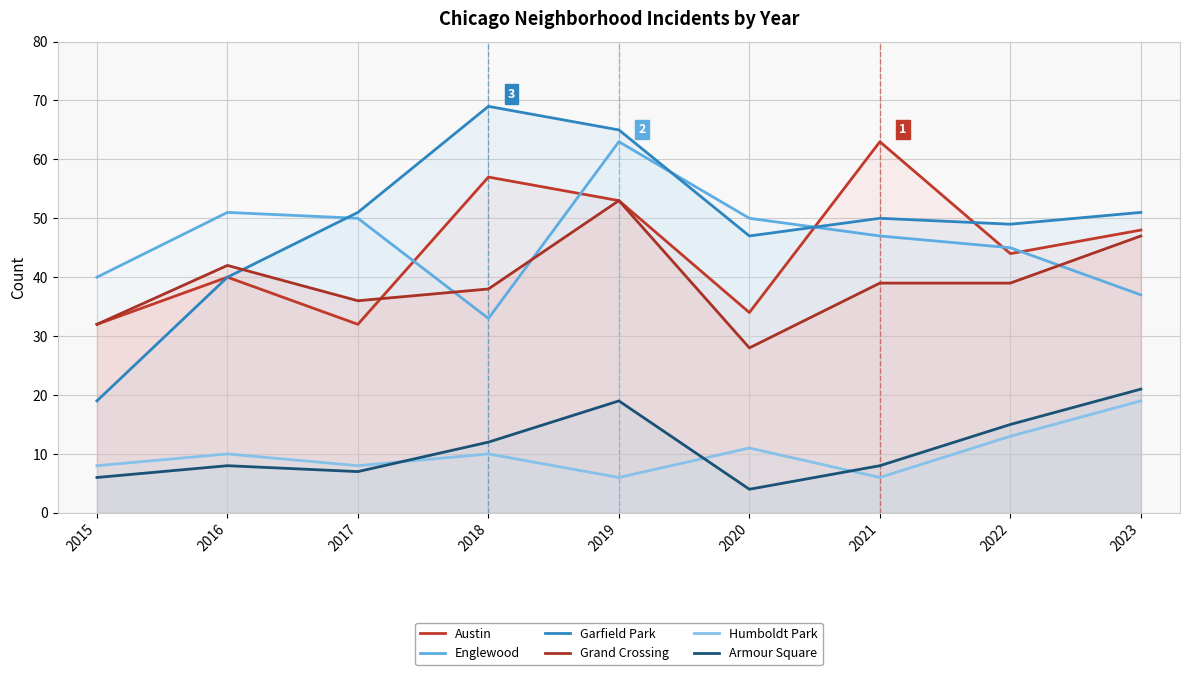

Which series has the largest total across all categories?

Garfield Park